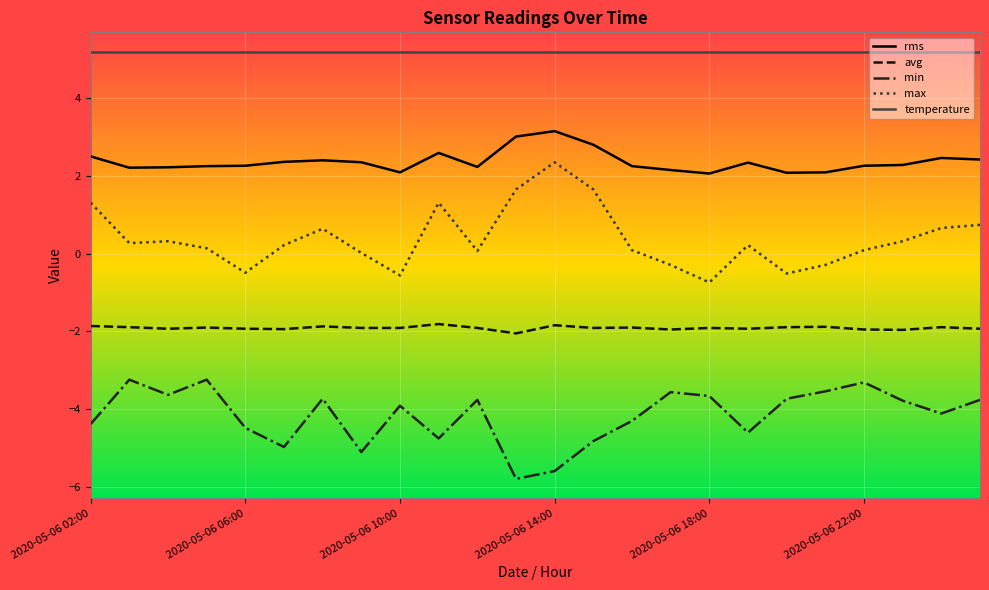

How many categories are shown in the chart?

24